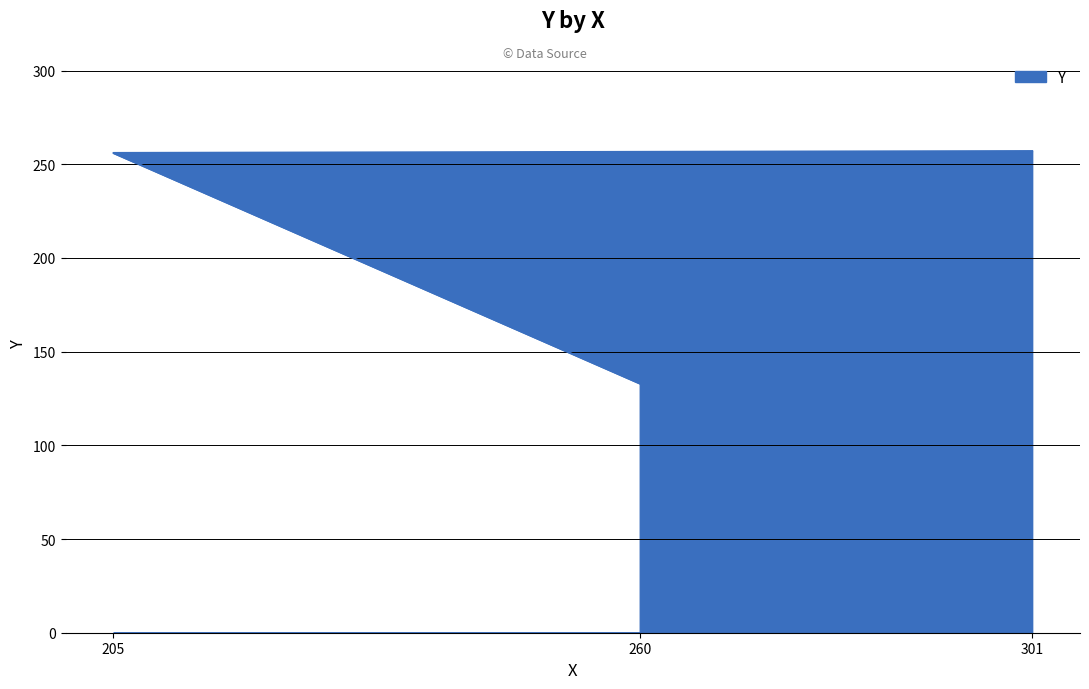

List the labels in order of value, largest first.

301, 205, 260